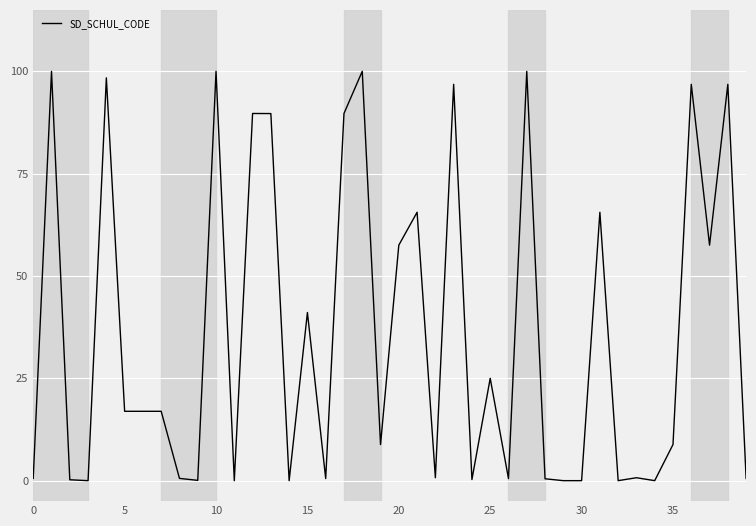

What is the difference between the maximum and minimum values?

100.0